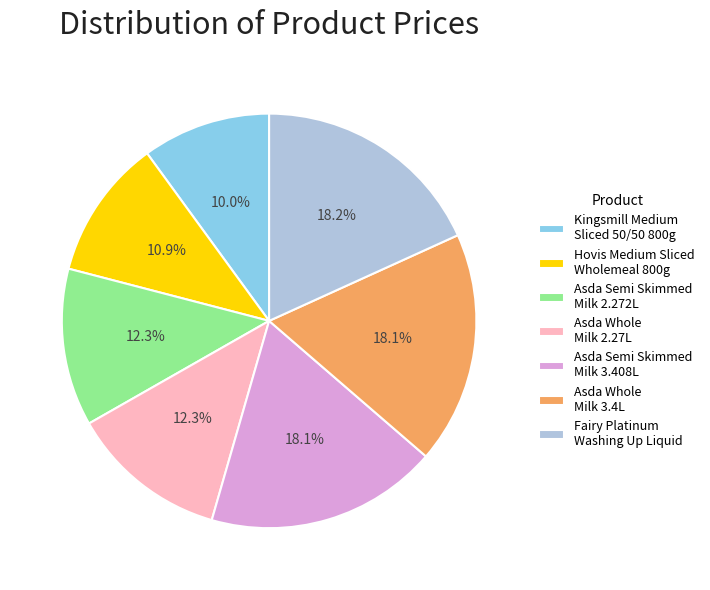

Which has a higher value, Fairy Platinum Washing Up Liquid or Asda Whole Milk 2.27L?

Fairy Platinum Washing Up Liquid